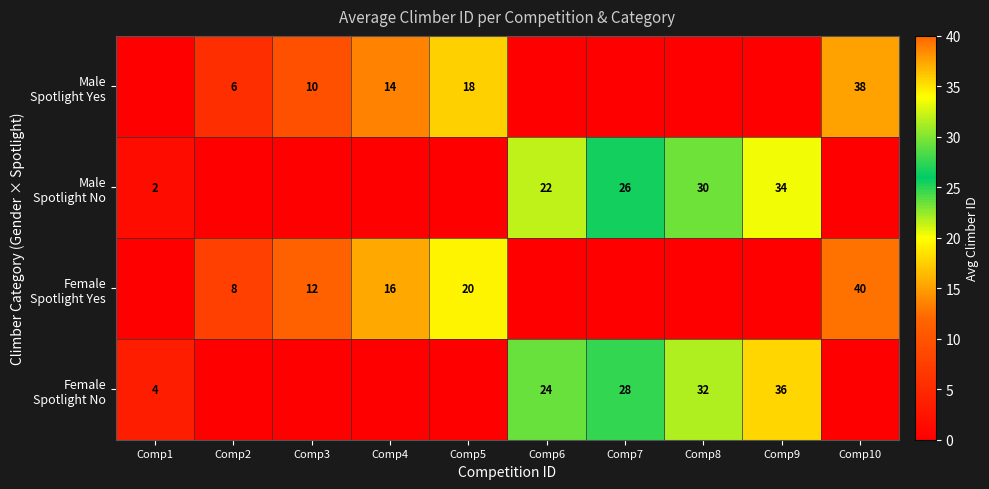

Where is Female Spotlight No nearest to the value 17?

Comp6